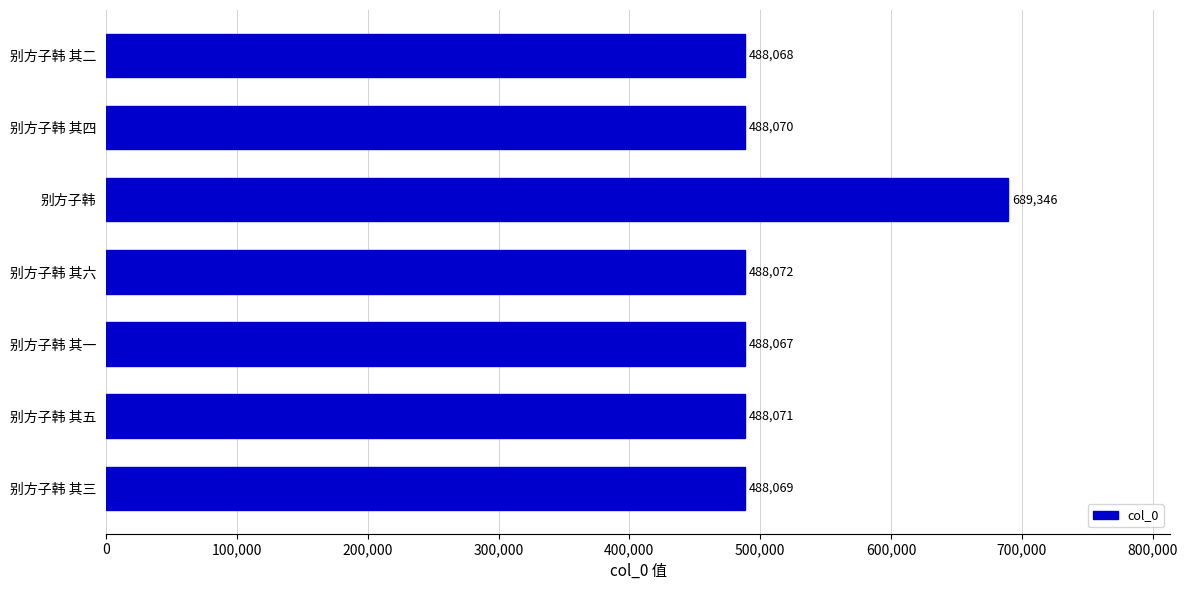

How many data points are less than 488070?

3